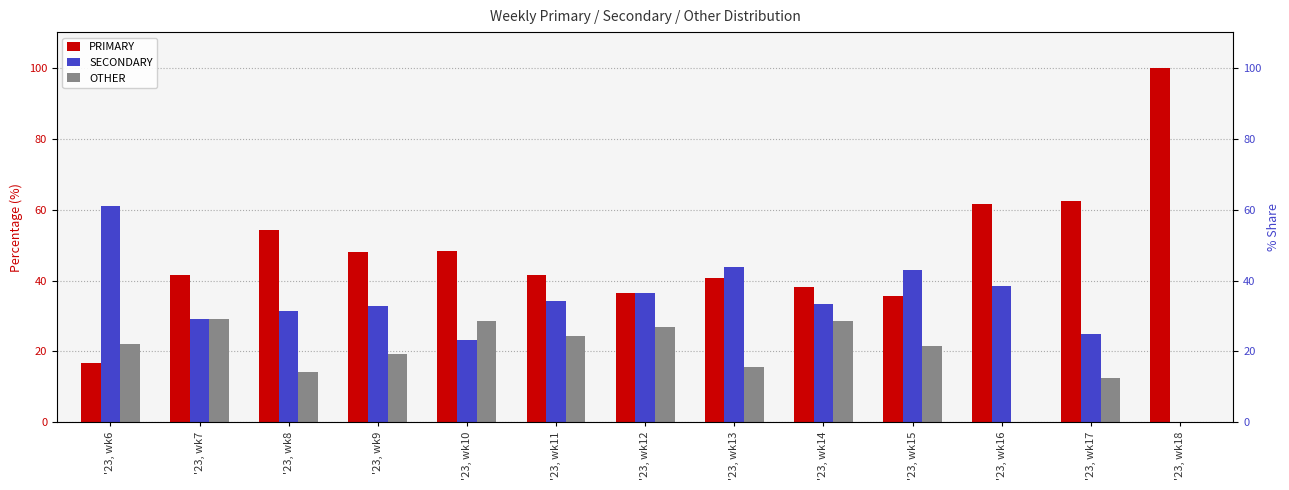

What is the spread (max minus min) of values at '23, wk13?

28.1